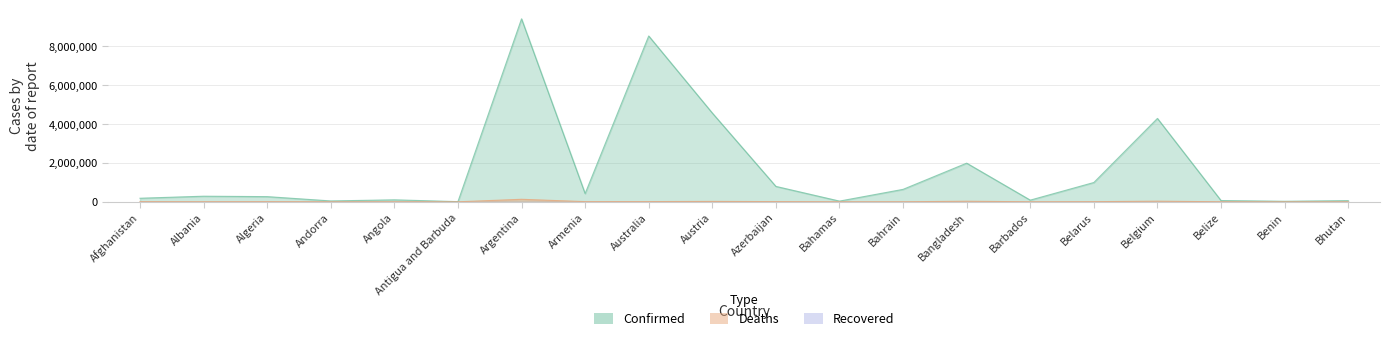

At which category does the chart reach its minimum across all series?

Bhutan